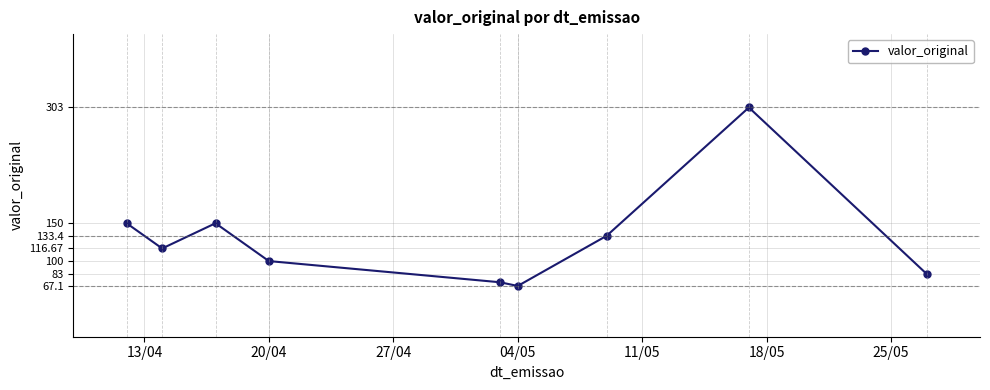

What is the average value?

130.6